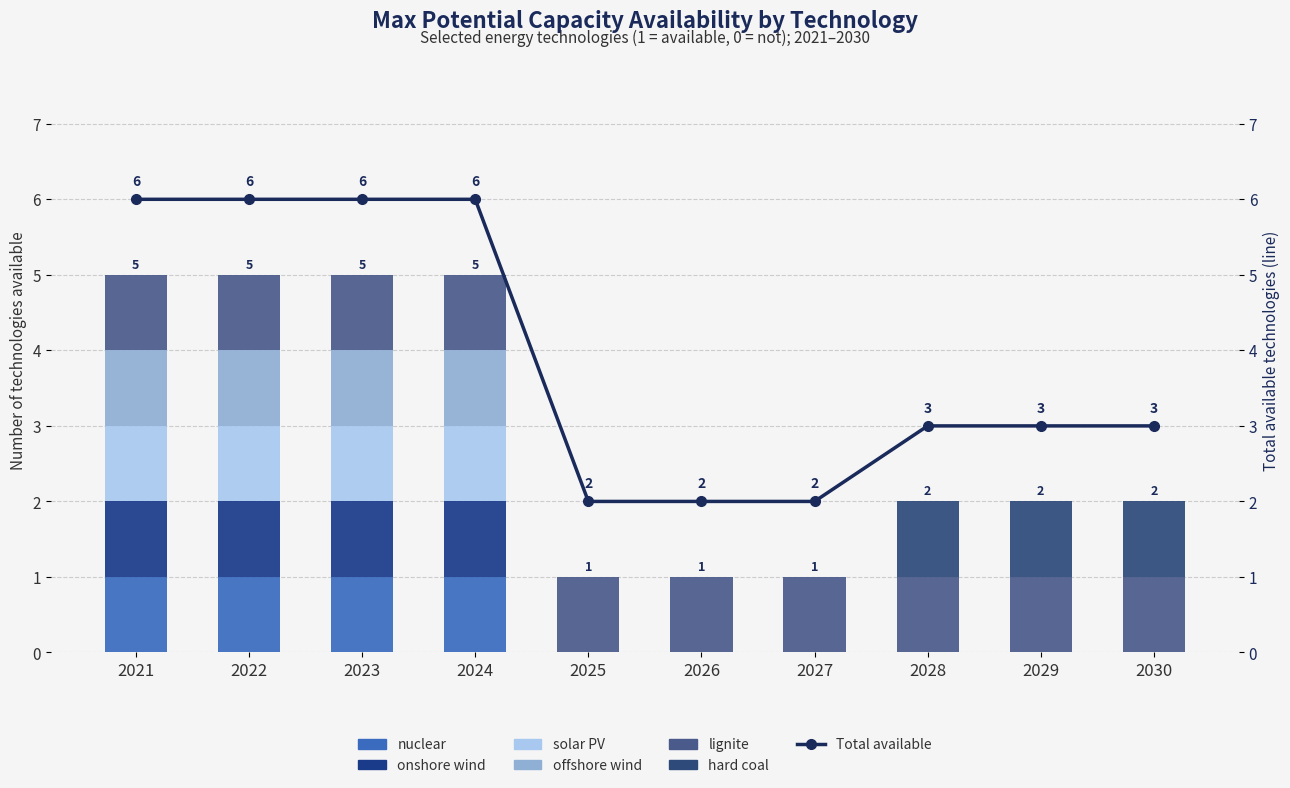

The nuclear series shows 1 at 2022. True or false?

True